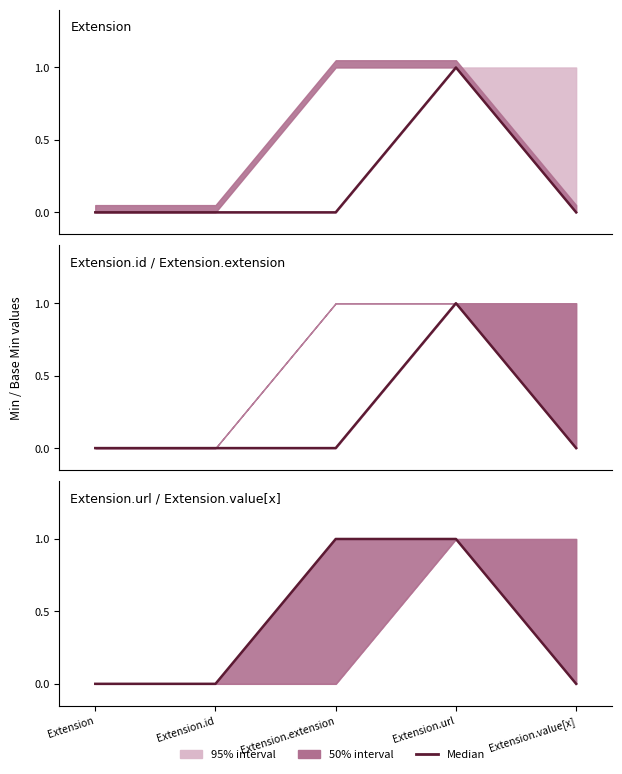

Reading left to right, what are all the values shown in this chart?

0	0	1	1	0